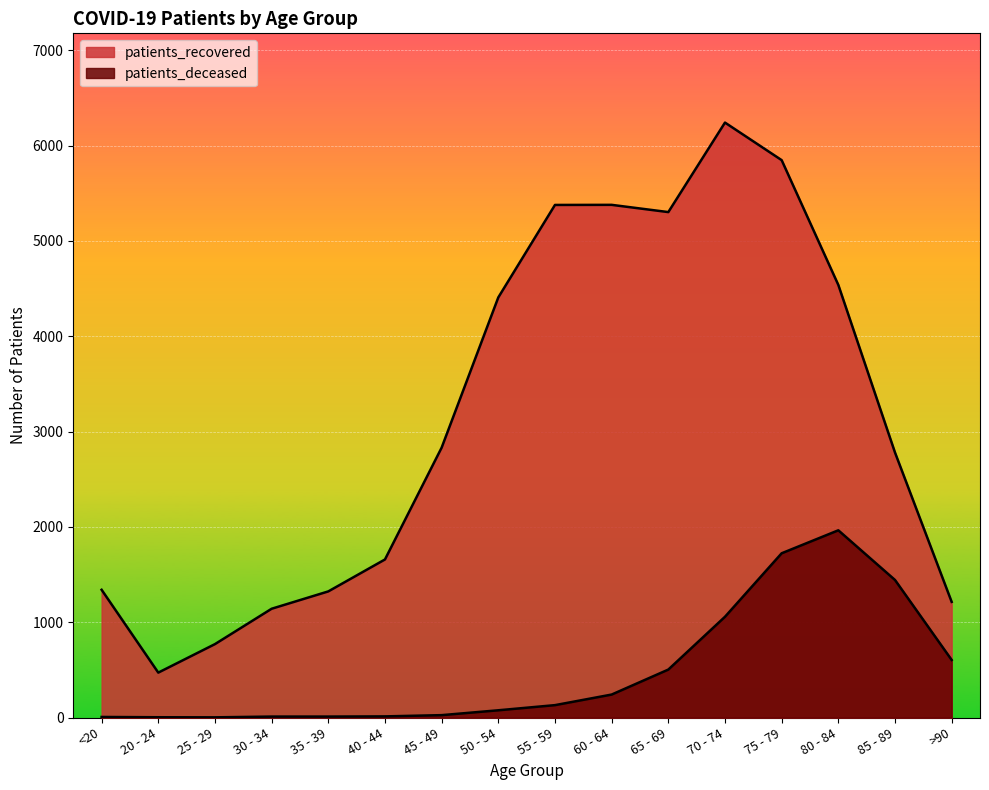

True or false: patients_recovered and patients_deceased intersect in this chart.

False